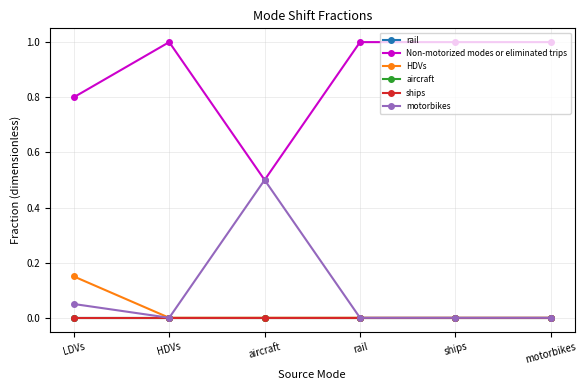

Which category has the lowest value across all series?

LDVs